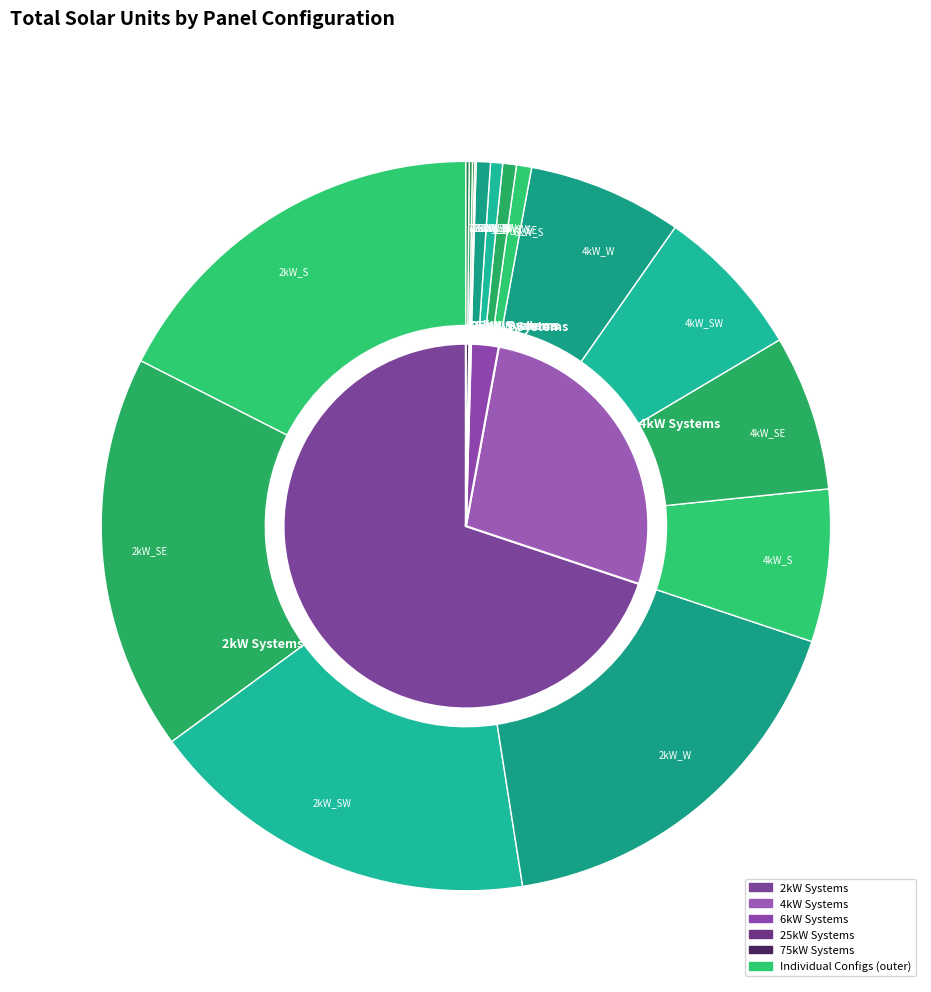

To the nearest percent, what is the average slice percentage?

6%